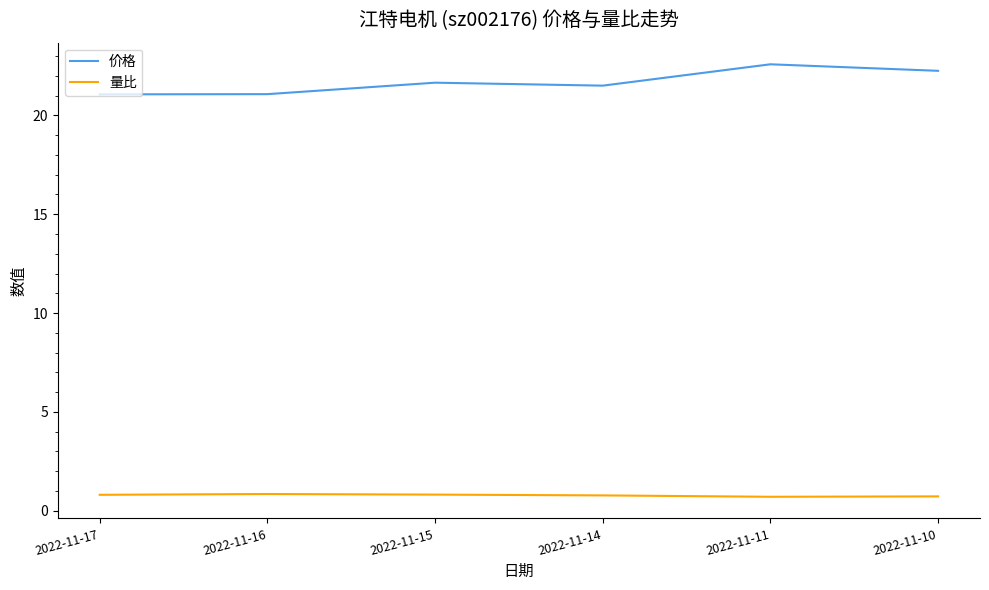

In 量比, how many points are higher than both neighbors (excluding endpoints)?

1